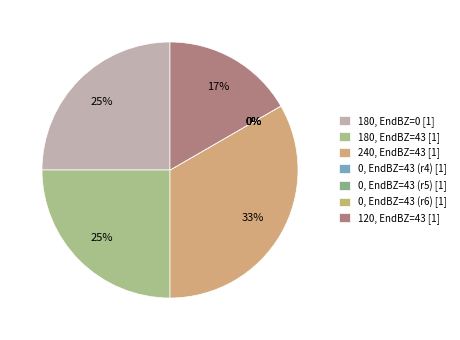

Count the number of slices in the pie.

7